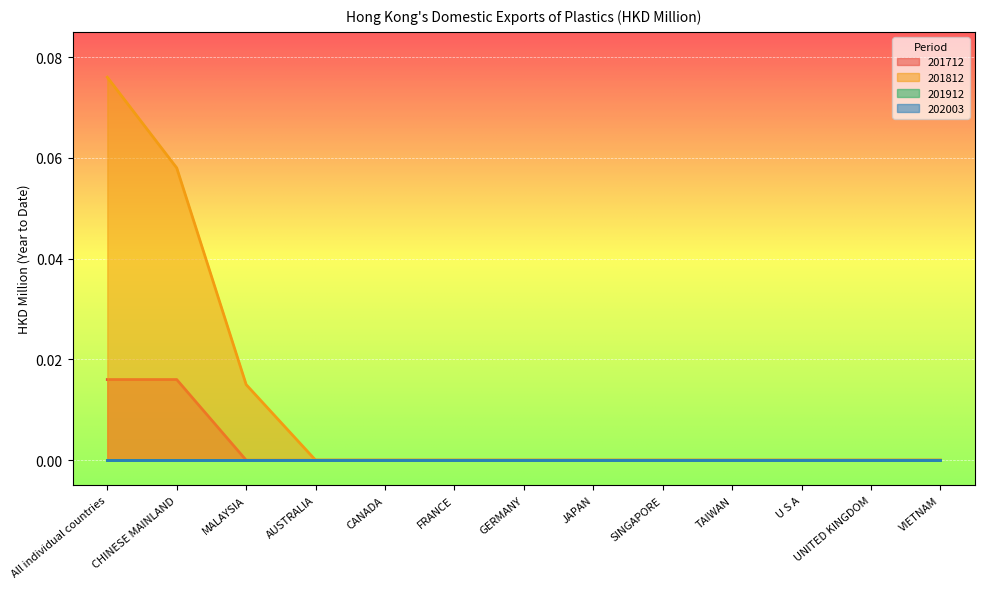

Between GERMANY and MALAYSIA, which is larger?

GERMANY